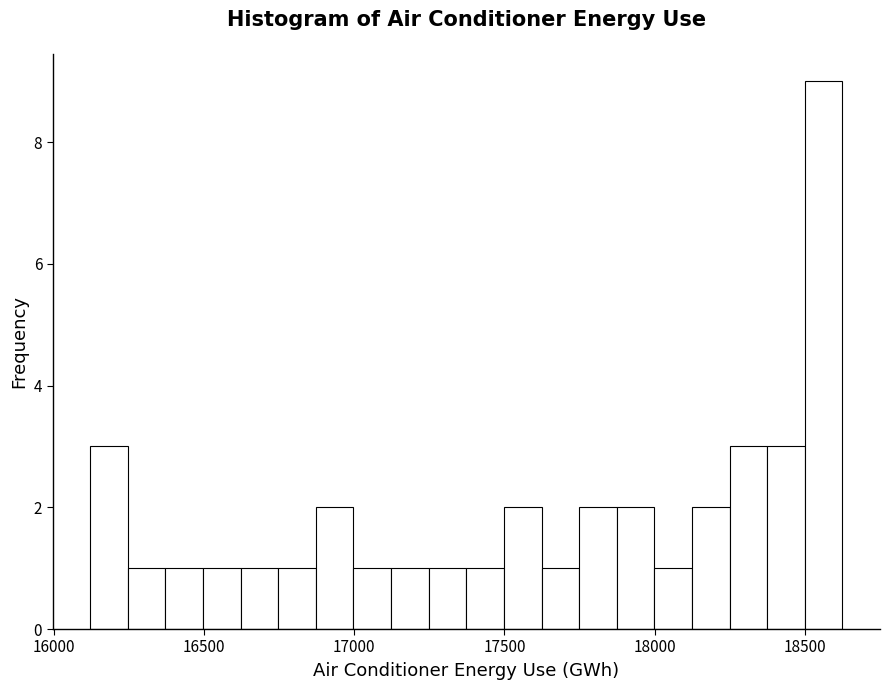

Read against the x-axis, roughly where is the centre of the tallest bar?

18550